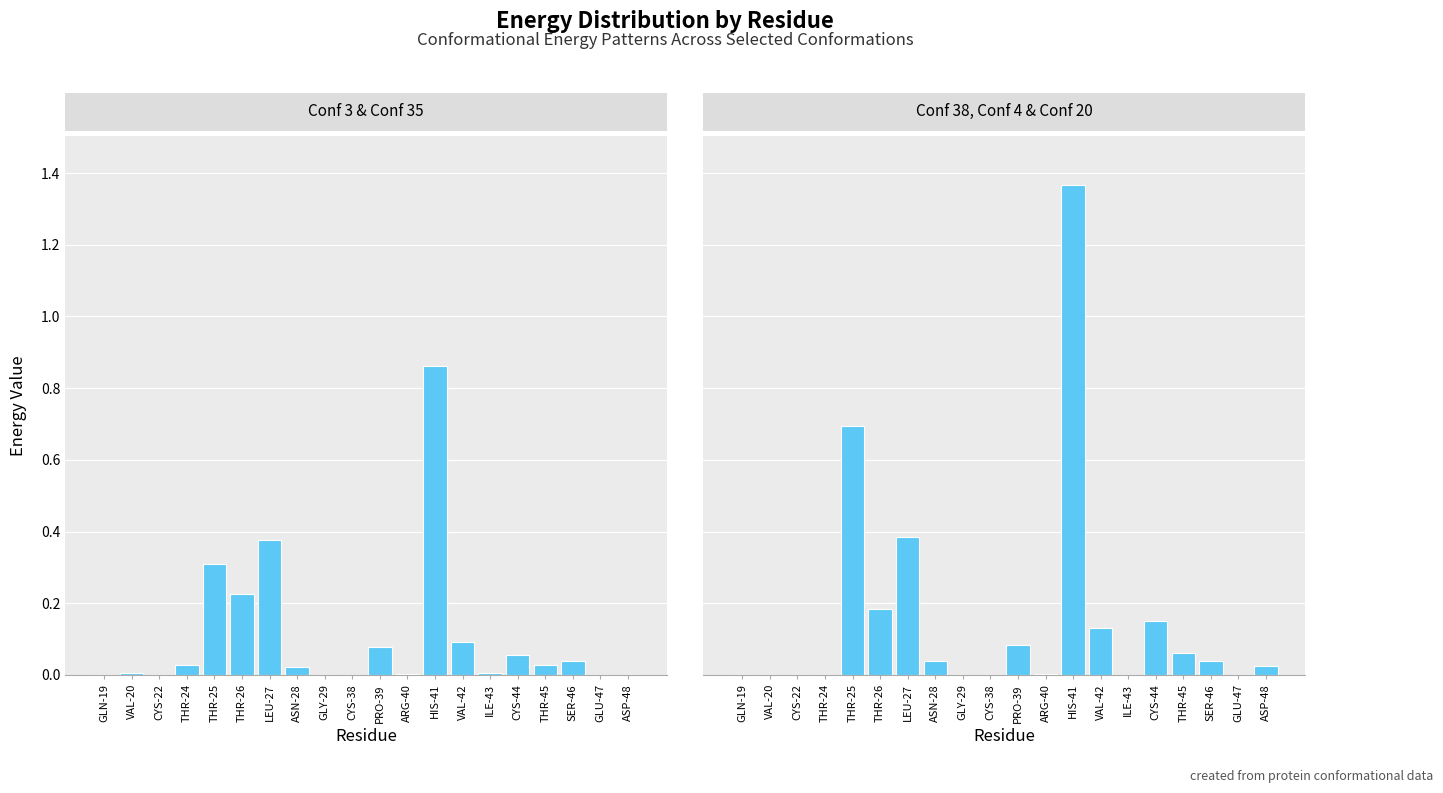

Which series has the largest range (max minus min)?

Conf 38, Conf 4 & Conf 20